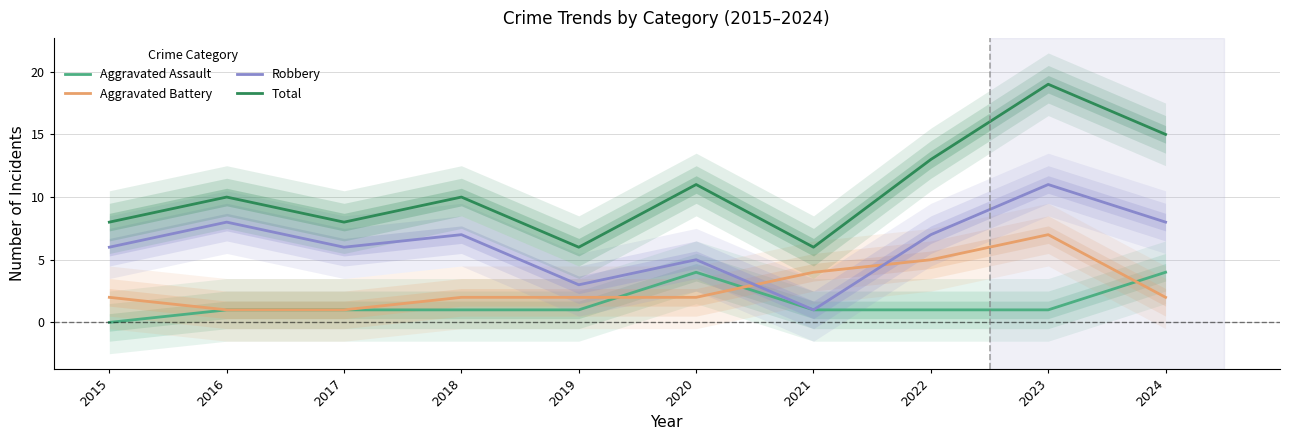

The Total series shows 10 at 2019. True or false?

False